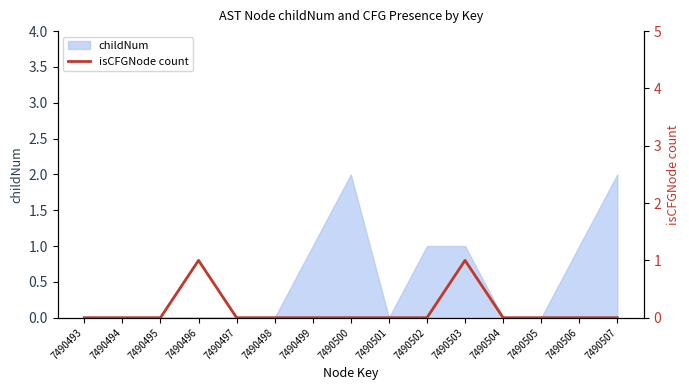

True or false: childNum has a value of 1 at 7490503.

True